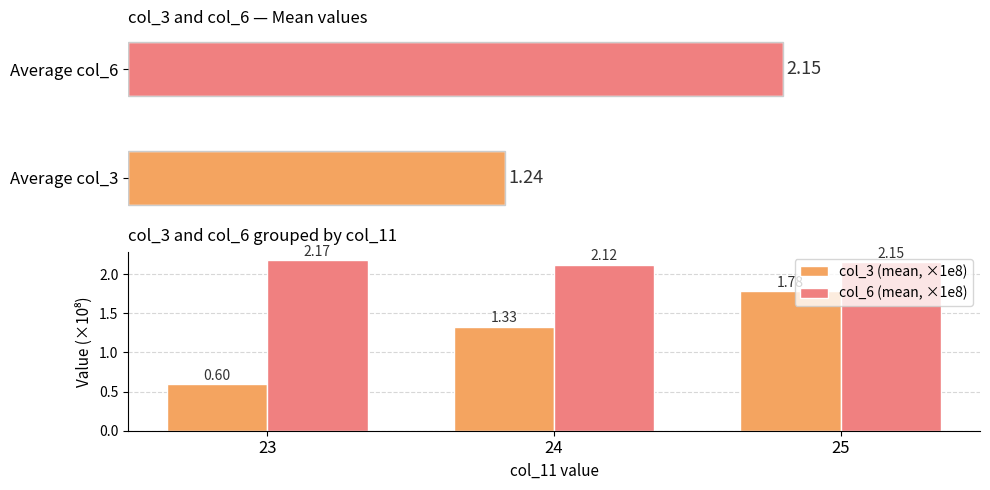

How many data points does each series have?

3